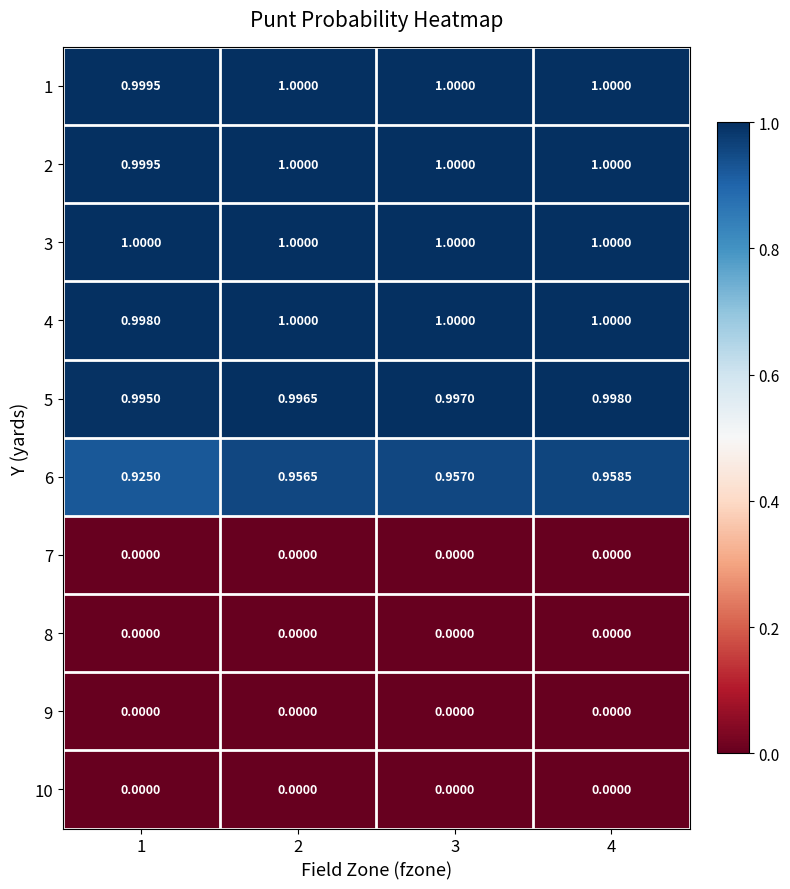

How many data points does each series have?

4